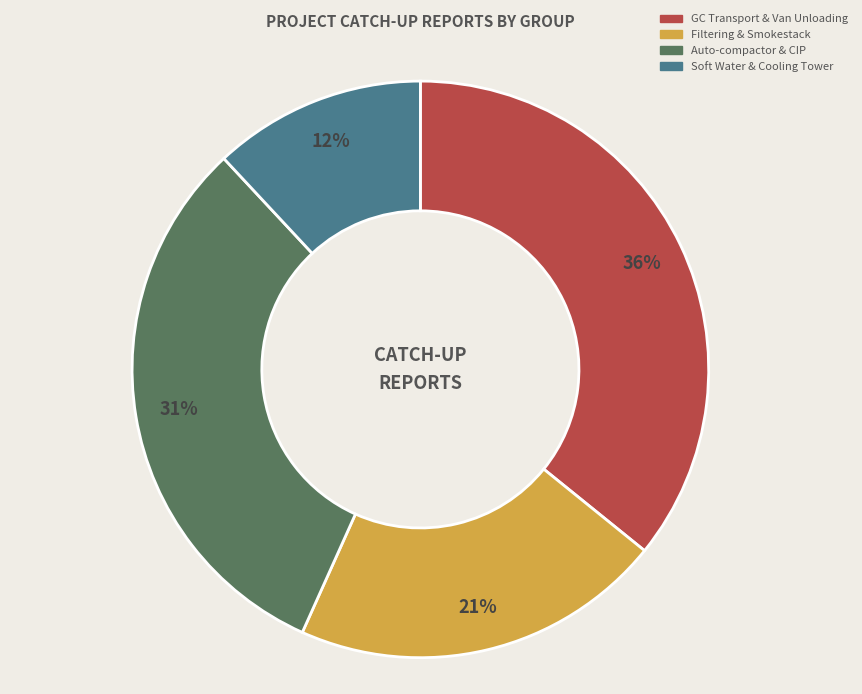

Count the number of slices in the pie.

4